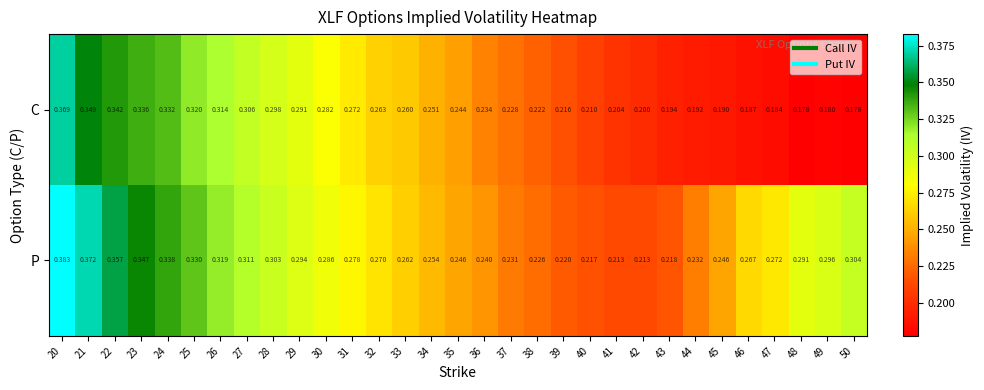

Which series has the largest total across all categories?

P